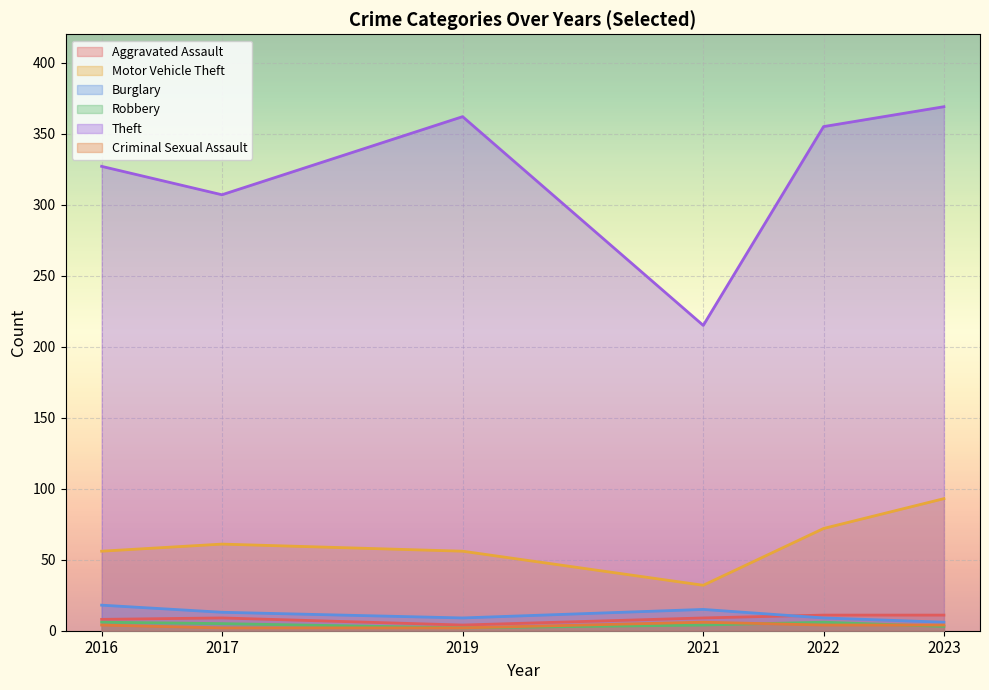

The 2023 series shows 369 at Theft. True or false?

True